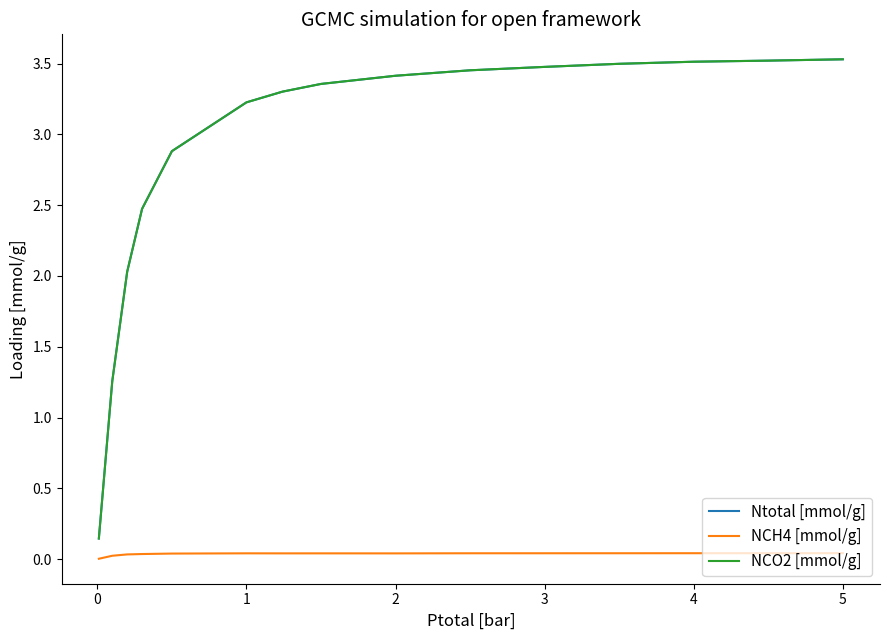

Reading left to right, extract all data points from this chart.

Ntotal [mmol/g]: 0.1	0.6	1.3	2.0	2.5	2.9	3.2	3.3	3.4	3.4	3.4	3.5	3.5	3.5	3.5	3.5	3.5
NCH4 [mmol/g]: 0.0	0.0	0.0	0.0	0.0	0.0	0.0	0.0	0.0	0.0	0.0	0.0	0.0	0.0	0.0	0.0	0.0
NCO2 [mmol/g]: 0.1	0.6	1.3	2.0	2.5	2.9	3.2	3.3	3.4	3.4	3.4	3.5	3.5	3.5	3.5	3.5	3.5